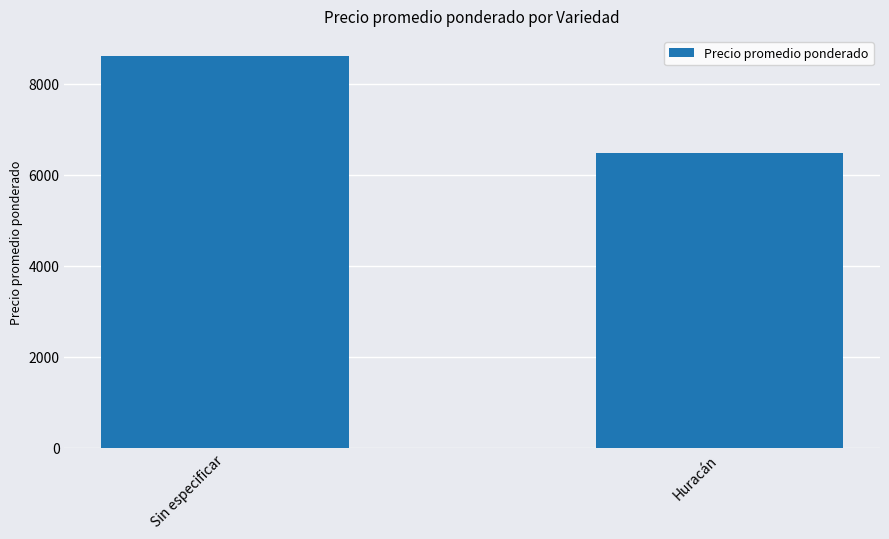

Which category has the highest value across all series?

Sin especificar